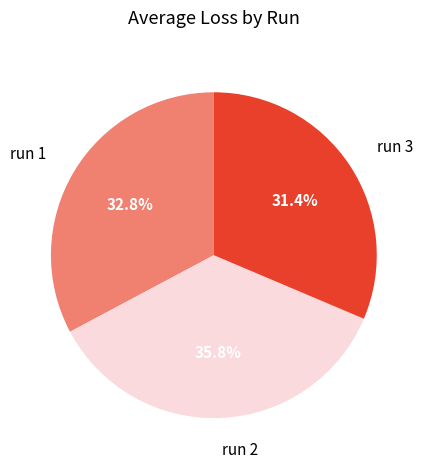

Count the number of slices in the pie.

3